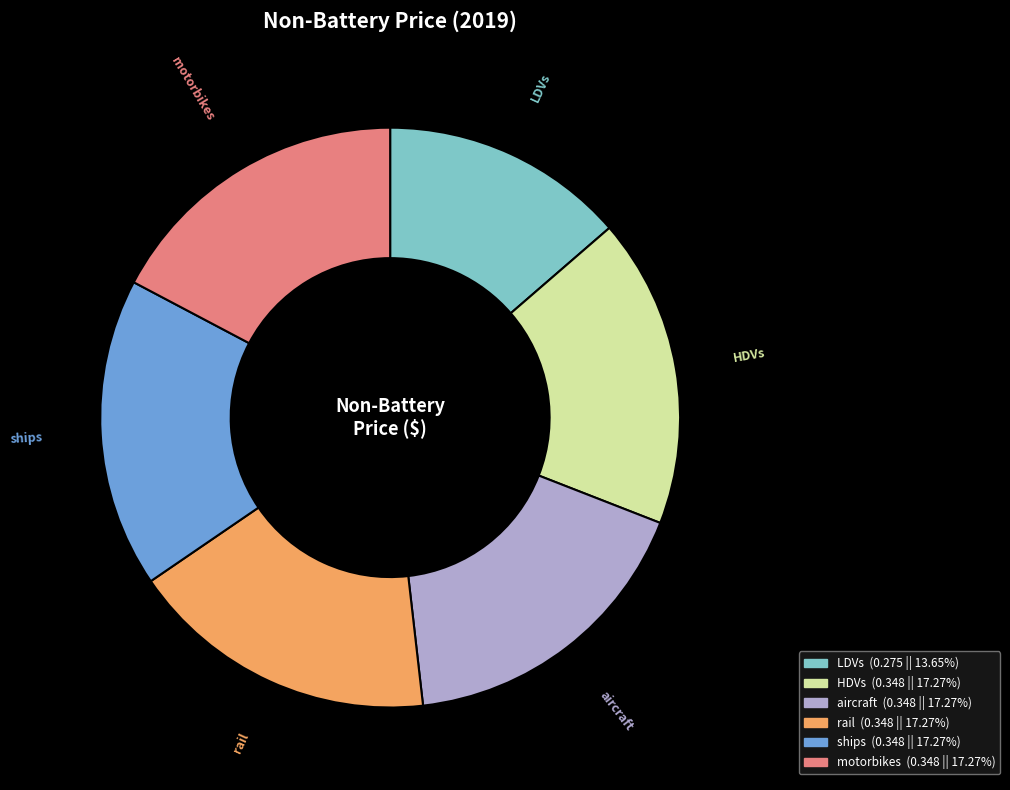

Is the sum of HDVs and aircraft greater than half?

No